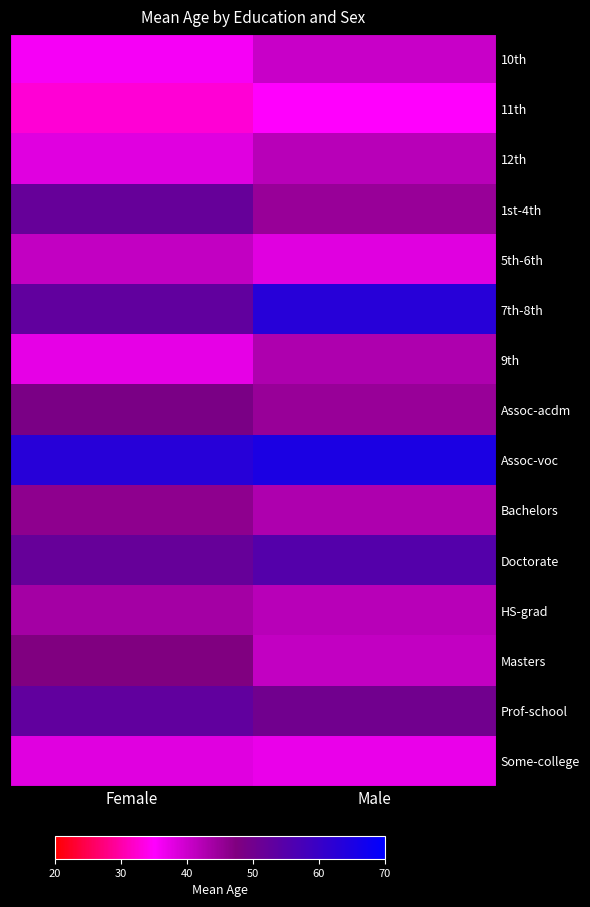

At which category is the sum across all series the highest?

Male